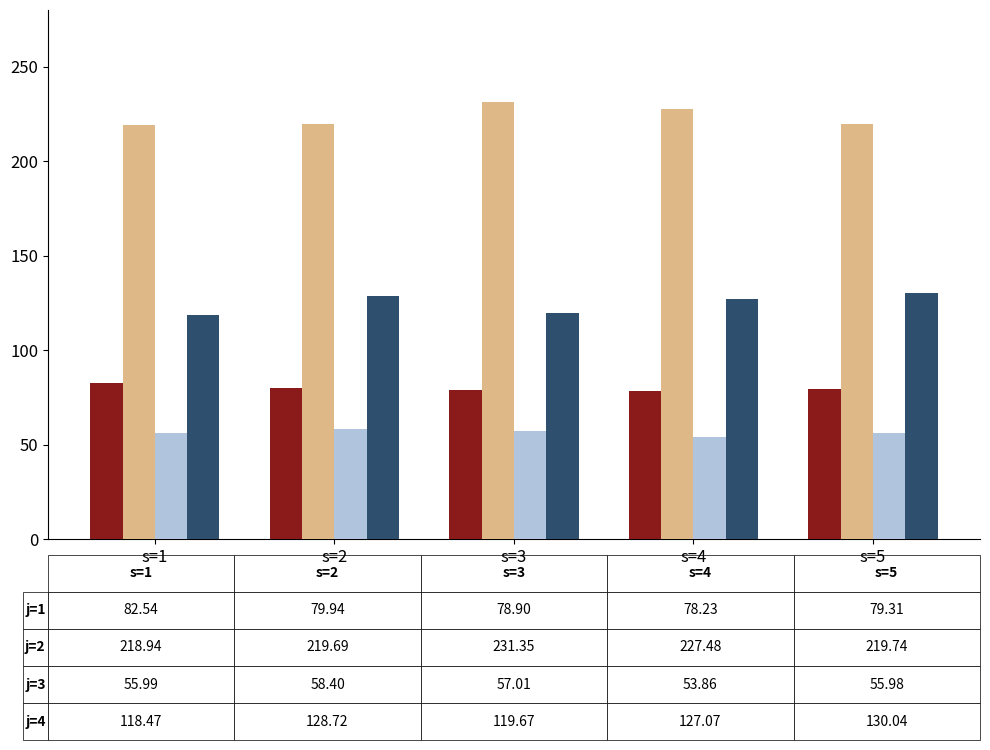

What is the minimum value shown in the chart?

53.9